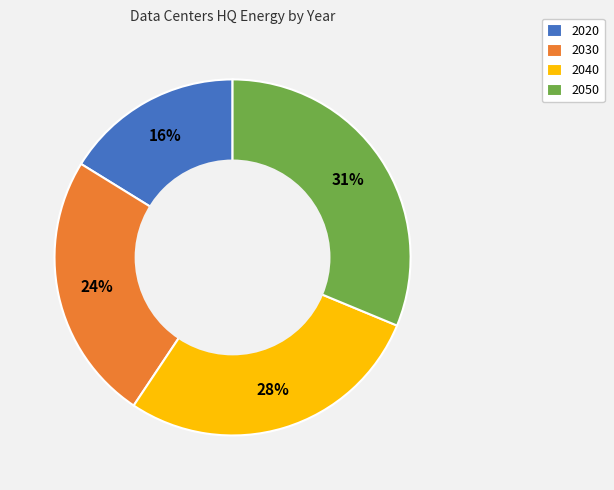

To the nearest percent, what portion does 2050 represent?

31%